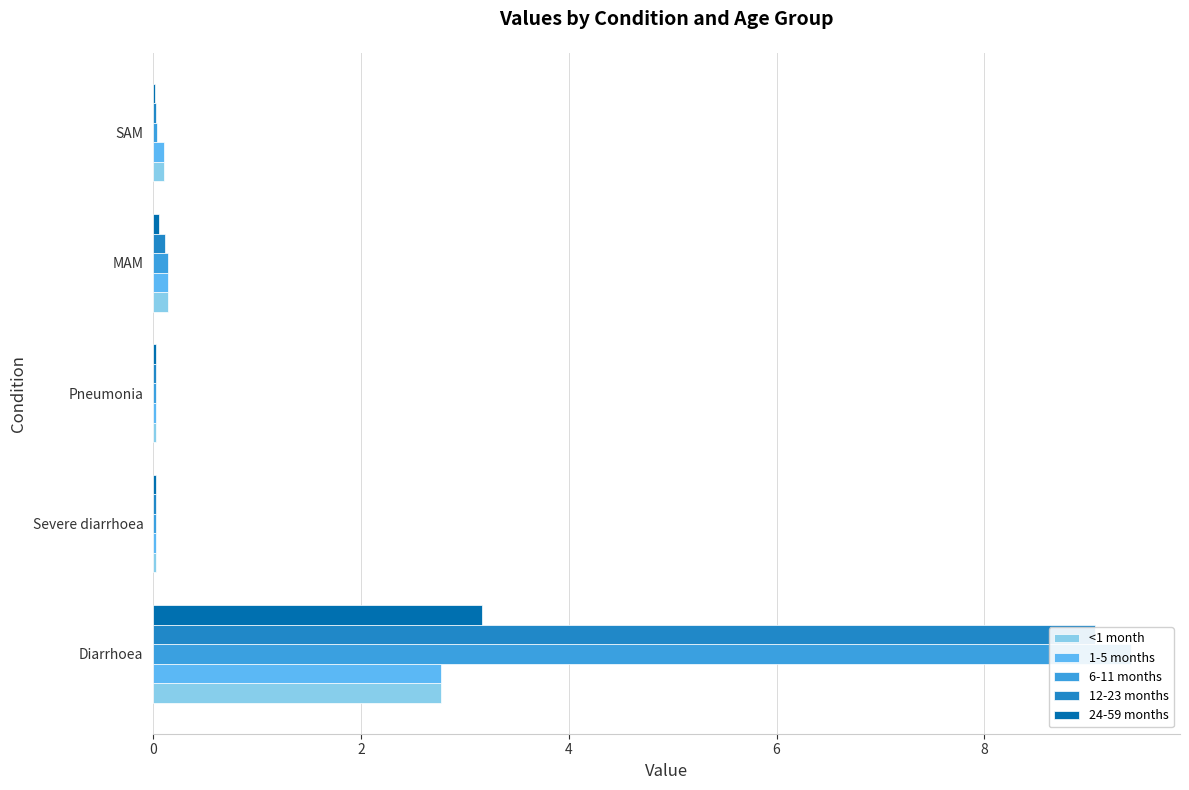

What is the highest value of the 6-11 months series?

9.4